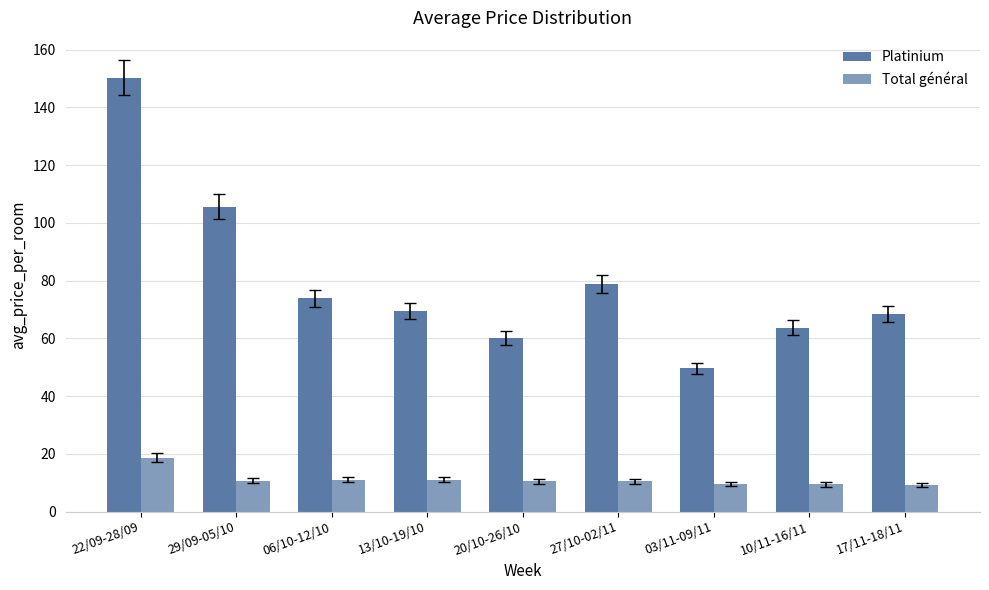

How many groups of bars are there?

9